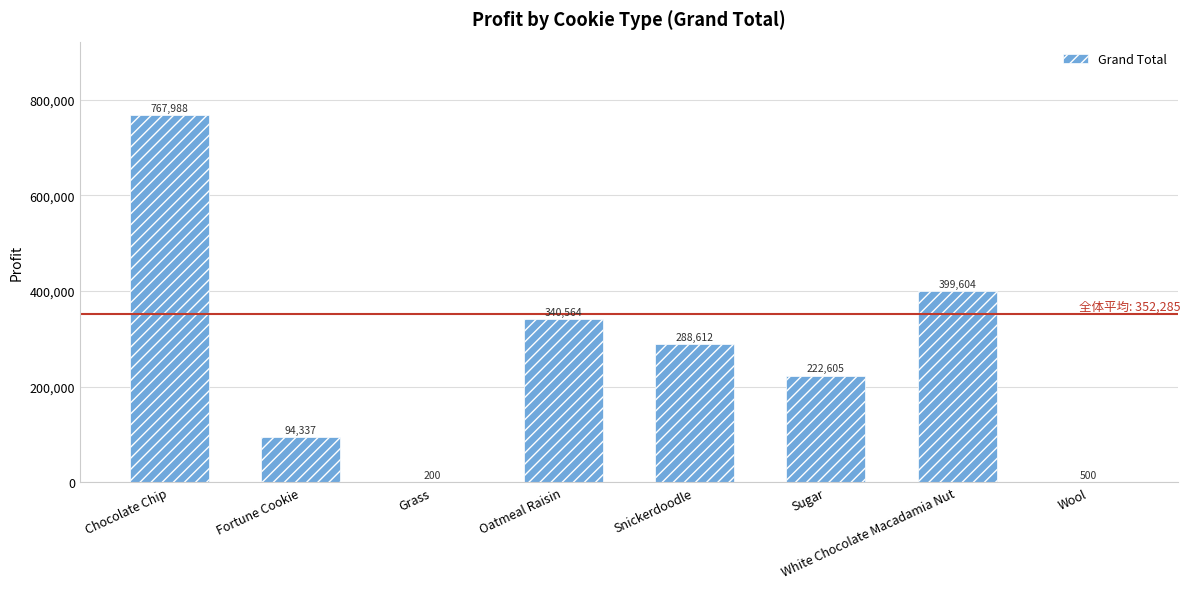

Are the bars grouped side by side (vs. stacked)?

No